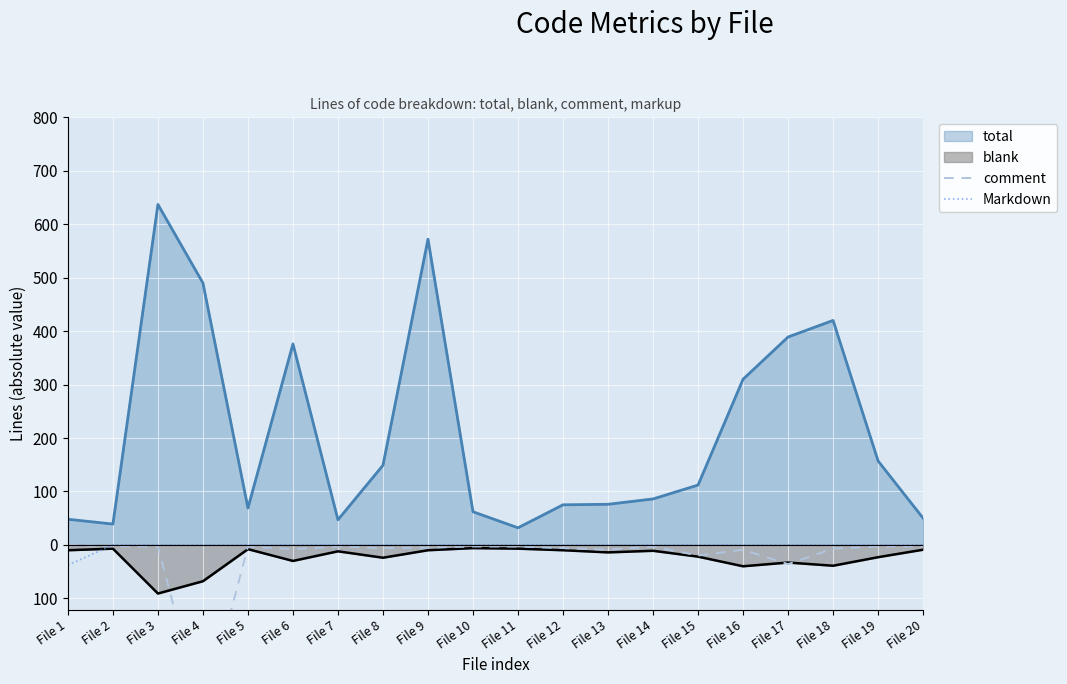

Is the value of comment at File 15 greater than the value of Markdown at File 3?

No